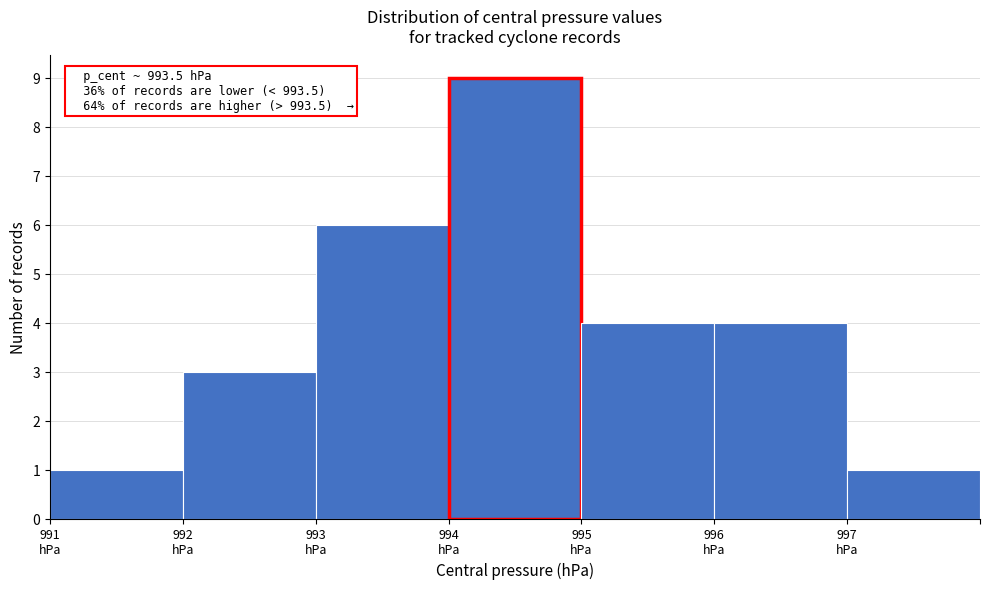

Reading left to right, transcribe all the data shown in this chart.

1	3	6	9	4	4	1